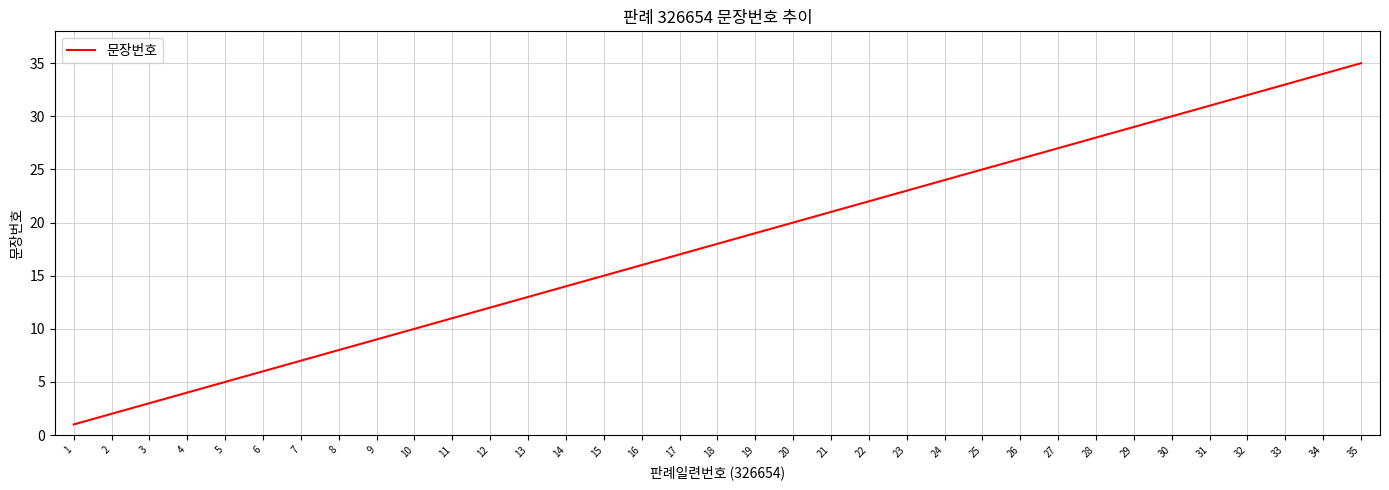

List the labels in order of value, smallest first.

1, 2, 3, 4, 5, 6, 7, 8, 9, 10, 11, 12, 13, 14, 15, 16, 17, 18, 19, 20, 21, 22, 23, 24, 25, 26, 27, 28, 29, 30, 31, 32, 33, 34, 35